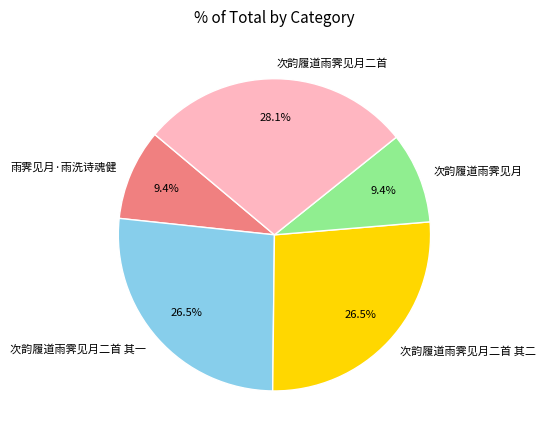

Do 次韵履道雨霁见月二首 其二 and 次韵履道雨霁见月二首 together represent more than half of the pie?

Yes